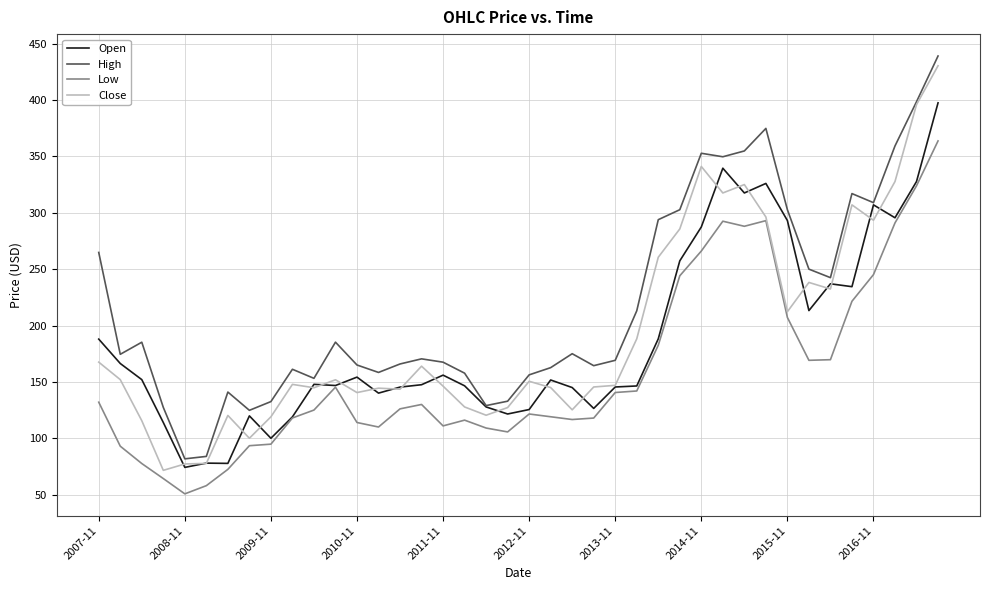

Which series has the largest total across all categories?

High